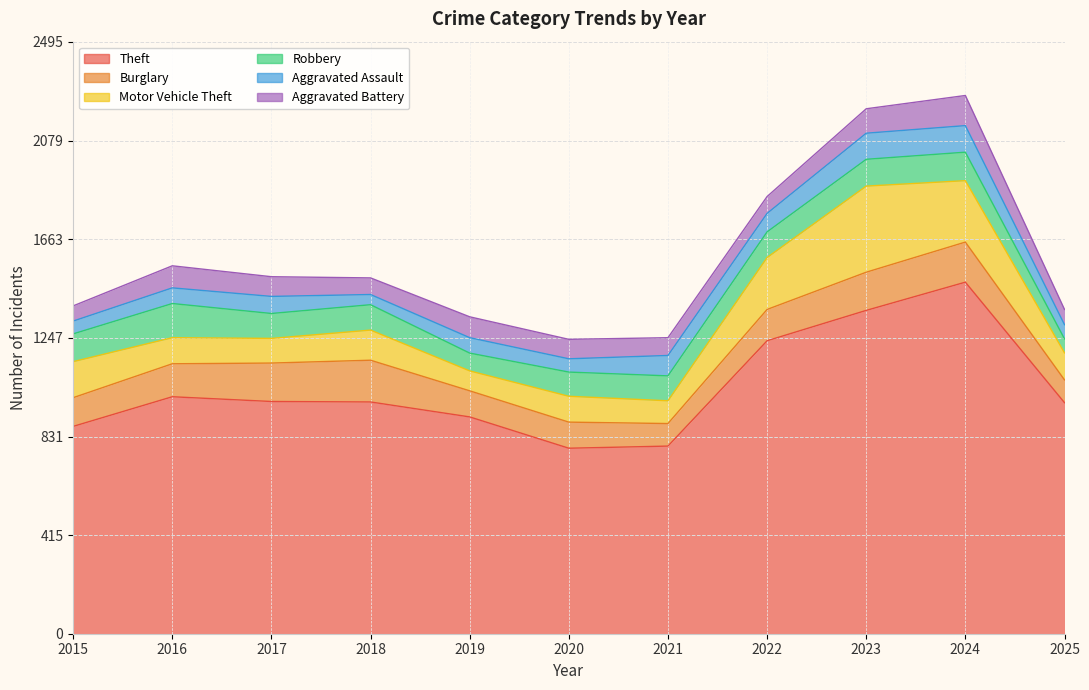

Reading right to left, what are all the values shown in this chart?

Theft: 2025=974	2024=1482	2023=1363	2022=1235	2021=791	2020=782	2019=914	2018=977	2017=979	2016=999	2015=874
Burglary: 2025=96	2024=169	2023=161	2022=132	2021=95	2020=110	2019=110	2018=176	2017=162	2016=139	2015=121
Motor Vehicle Theft: 2025=114	2024=259	2023=363	2022=219	2021=96	2020=109	2019=84	2018=127	2017=104	2016=110	2015=152
Robbery: 2025=59	2024=120	2023=113	2022=108	2021=105	2020=102	2019=75	2018=107	2017=105	2016=144	2015=117
Aggravated Assault: 2025=60	2024=112	2023=110	2022=78	2021=86	2020=56	2019=65	2018=43	2017=72	2016=66	2015=54
Aggravated Battery: 2025=64	2024=127	2023=103	2022=71	2021=75	2020=82	2019=88	2018=70	2017=83	2016=93	2015=64